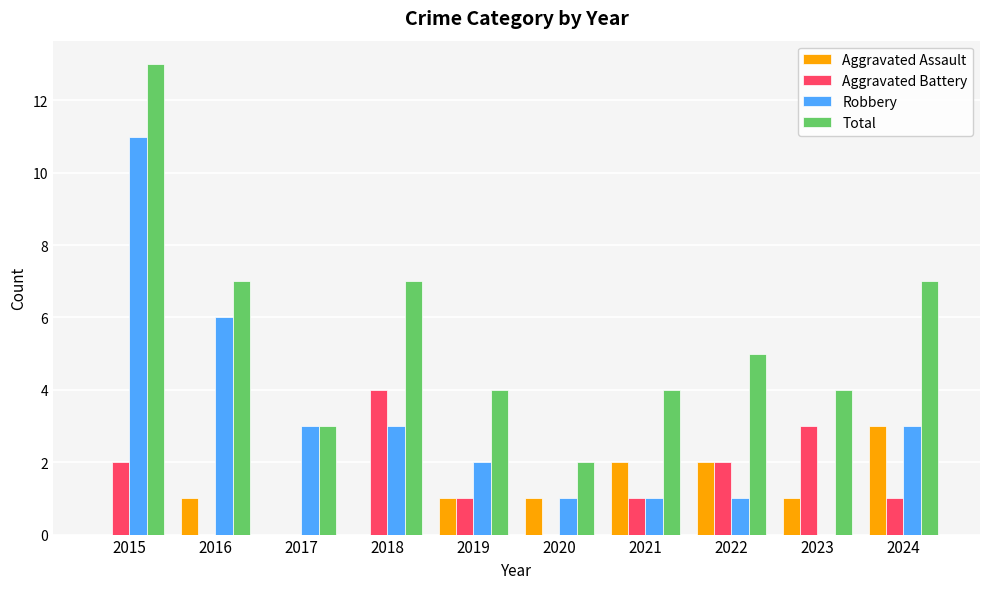

At which category is the sum across all series the highest?

2015